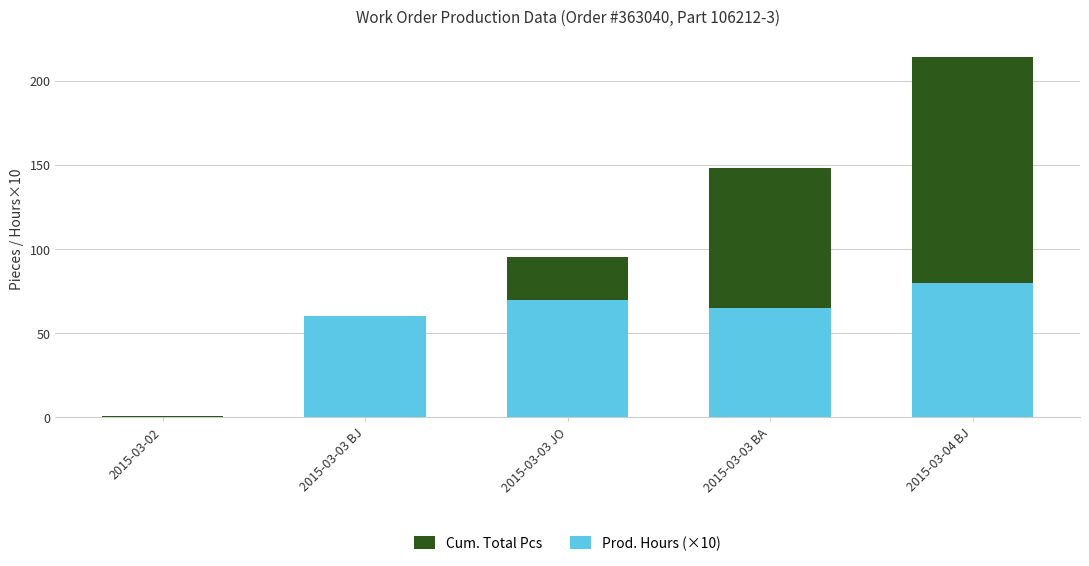

What is the label of the 1st bar from the left?

2015-03-02